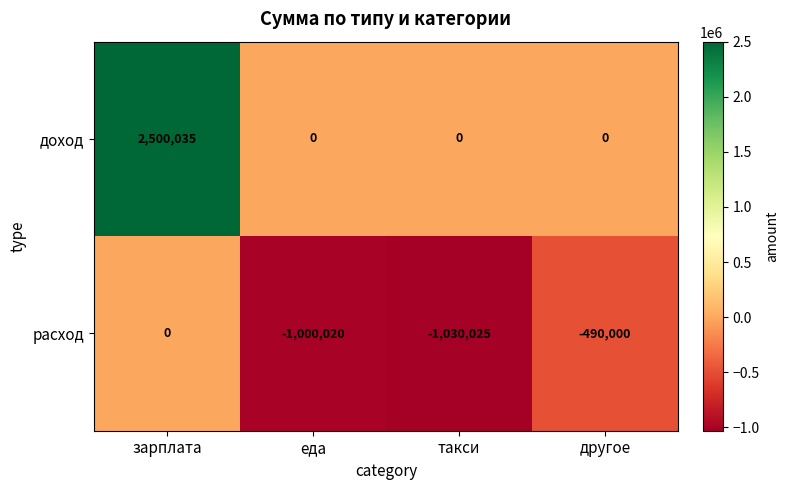

What is the approximate value of доход at зарплата, to the nearest 10?

2500040